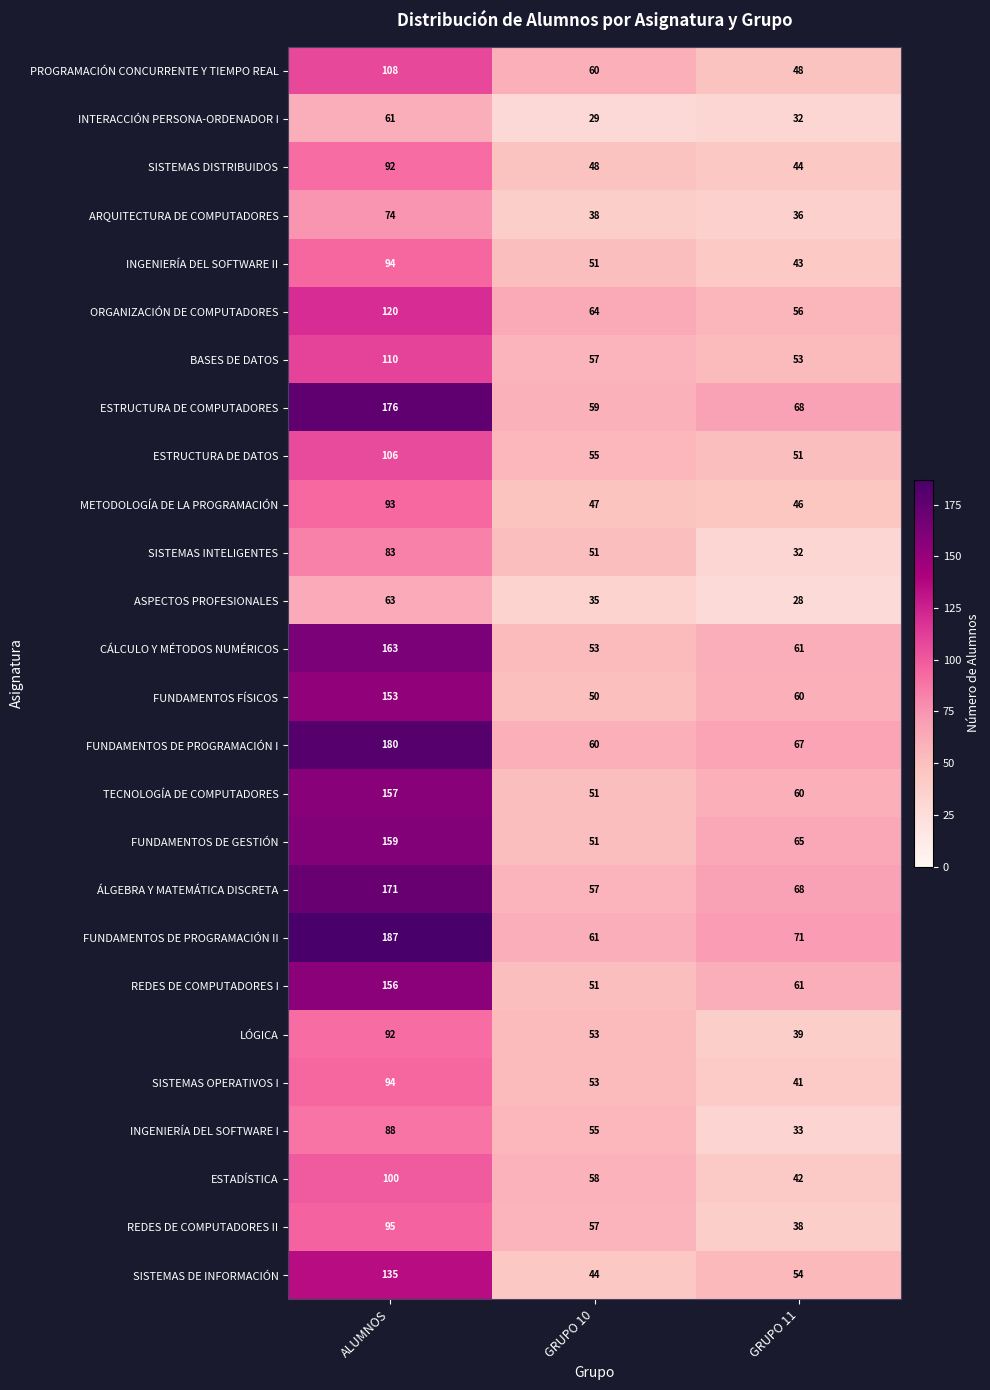

How many categories are shown in the chart?

3